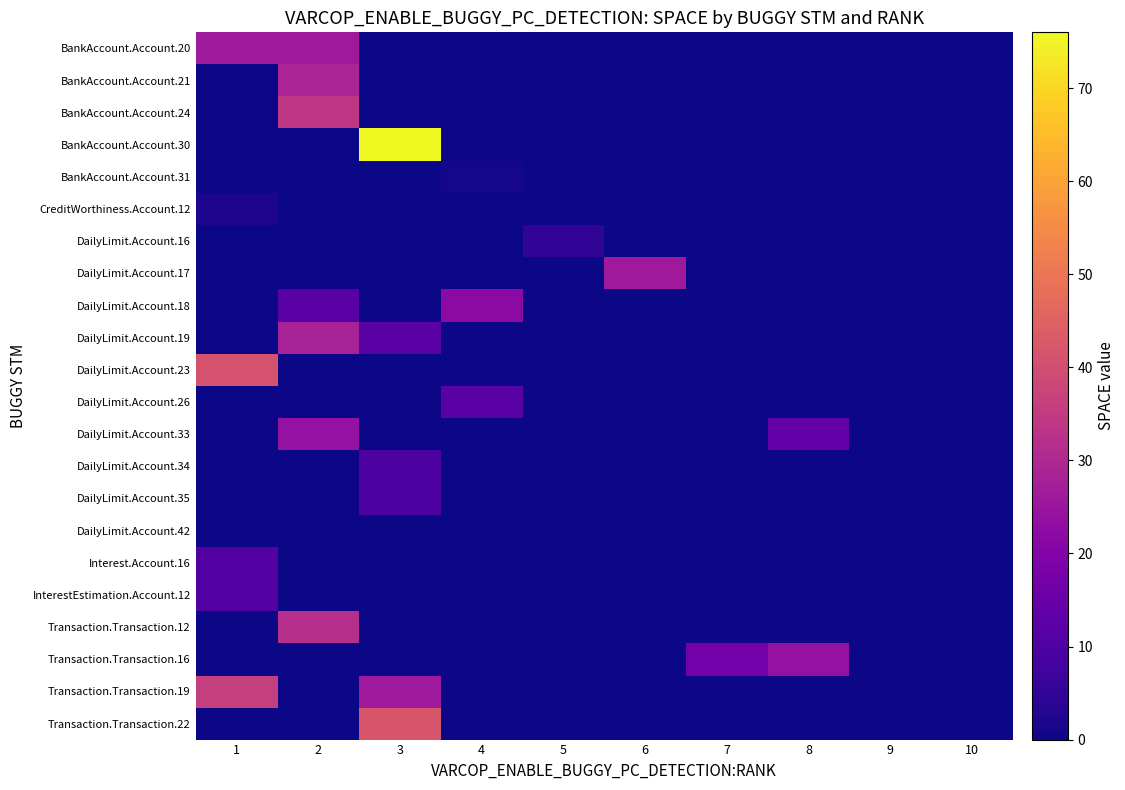

At how many categories does at least one series exceed 41?

1